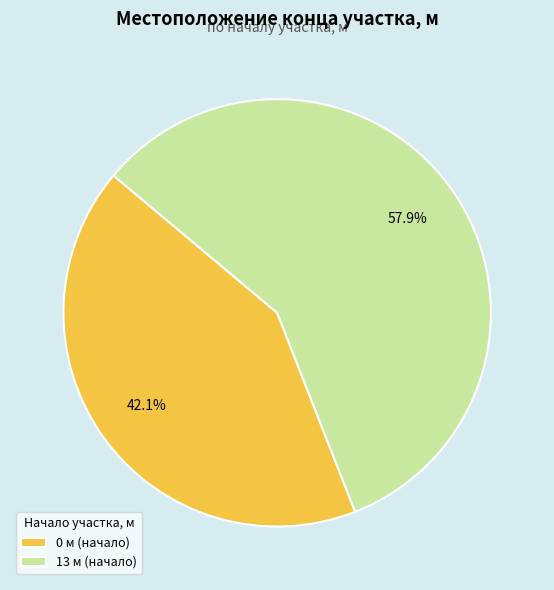

What is the largest slice in the pie chart?

13